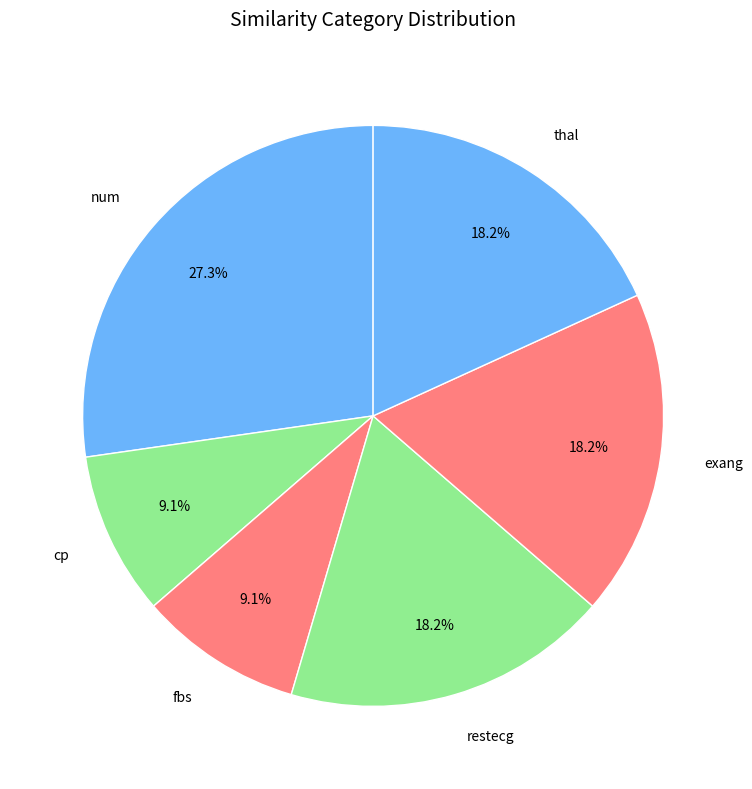

To the nearest percent, what portion does restecg represent?

18%